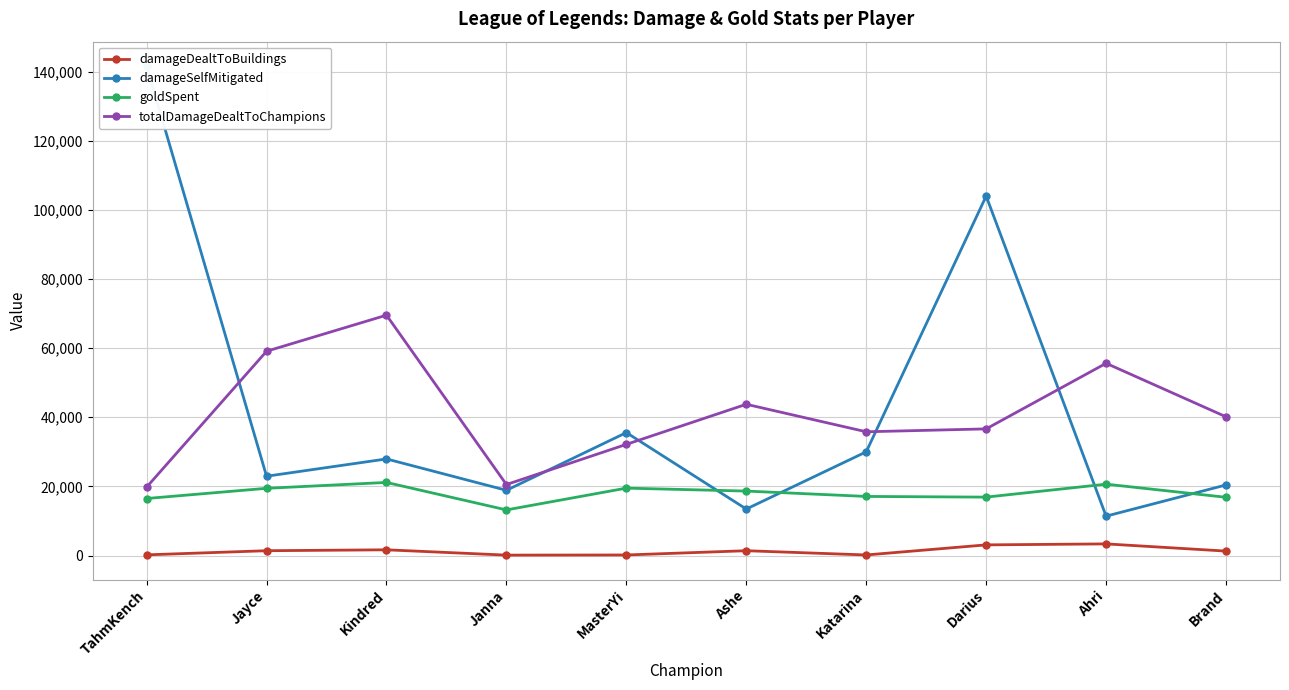

What is the difference between the maximum and minimum values in the goldSpent series?

7950